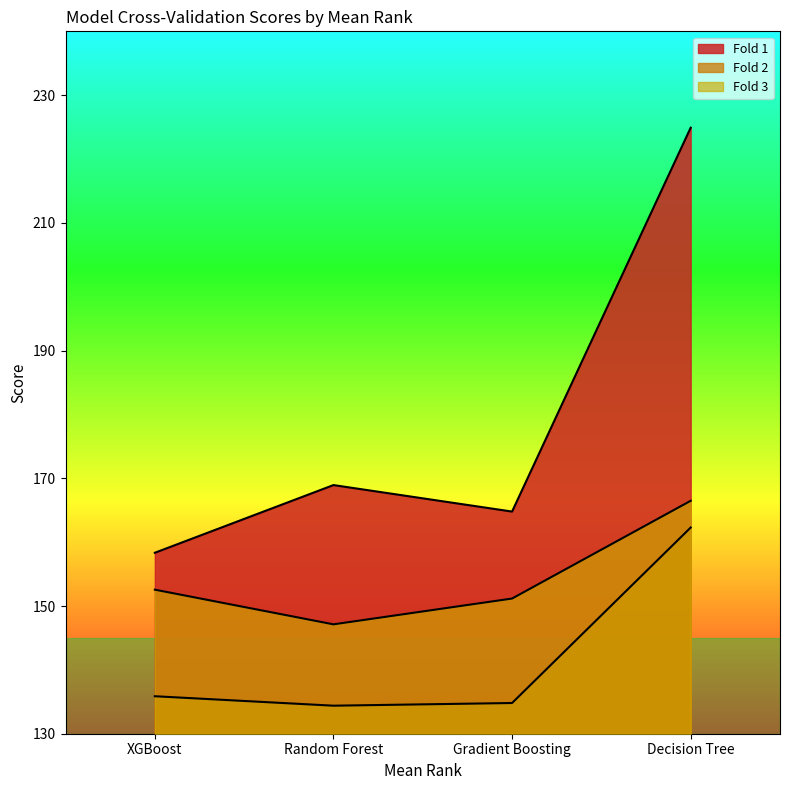

Which series has the largest range (max minus min)?

Fold 1